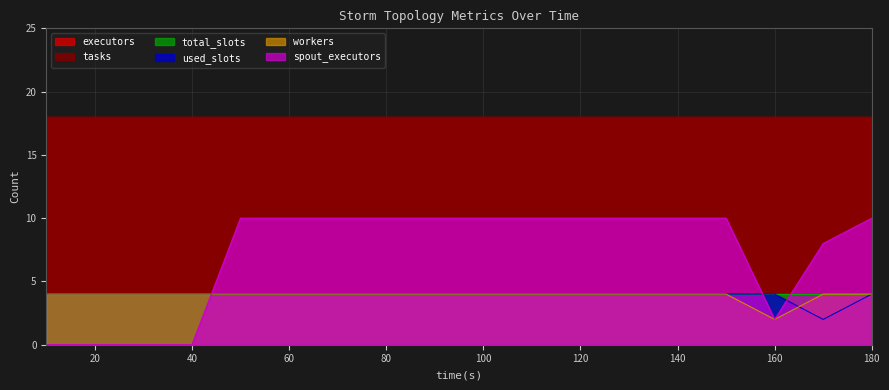

The value of spout_executors at 180 is 10. True or false?

True